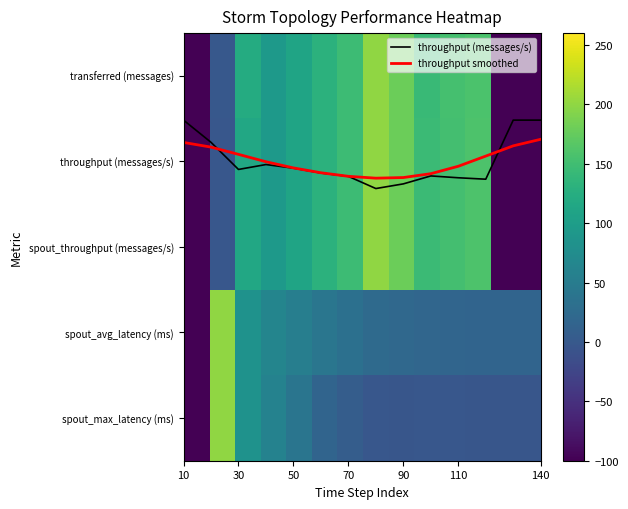

Which has a higher value, 90 or 70?

90